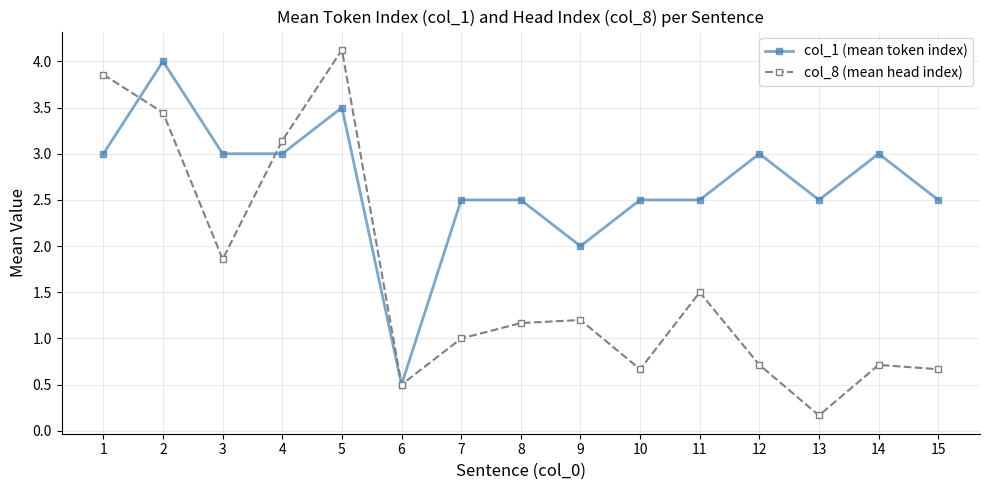

What are all the series names shown in the legend?

col_1 (mean token index), col_8 (mean head index)